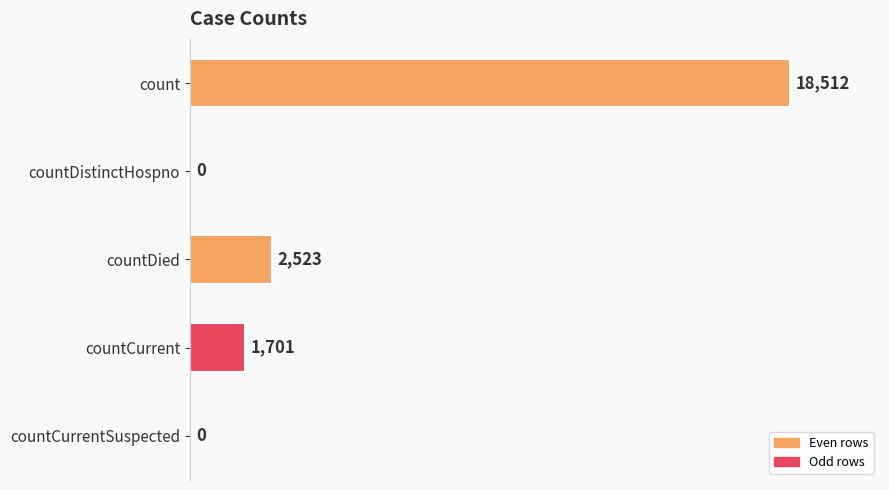

The value at countDistinctHospno is -6039. True or false?

False